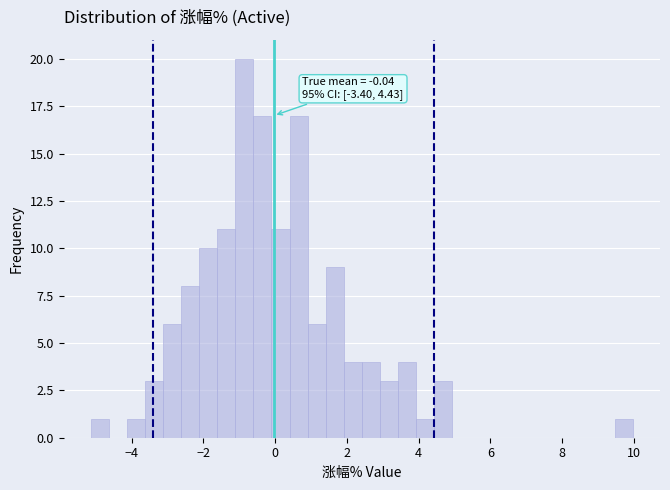

Read against the x-axis, roughly where is the centre of the tallest bar?

-0.8